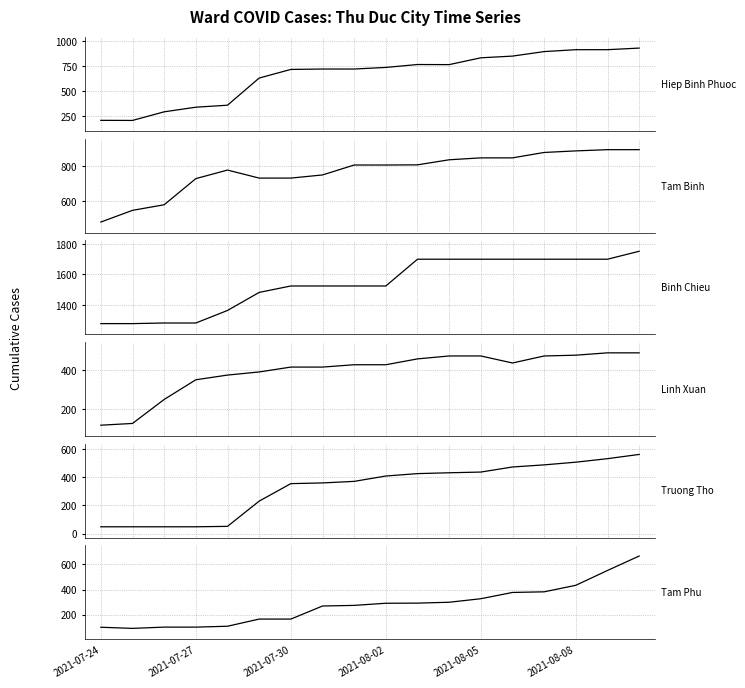

How many categories are shown in the chart?

18